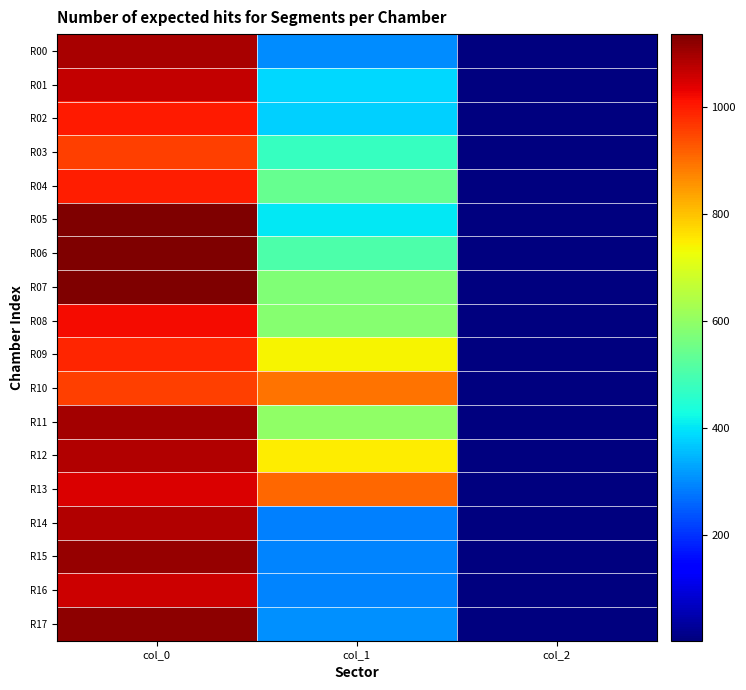

What is the total value across all series at col_0?

19103.3